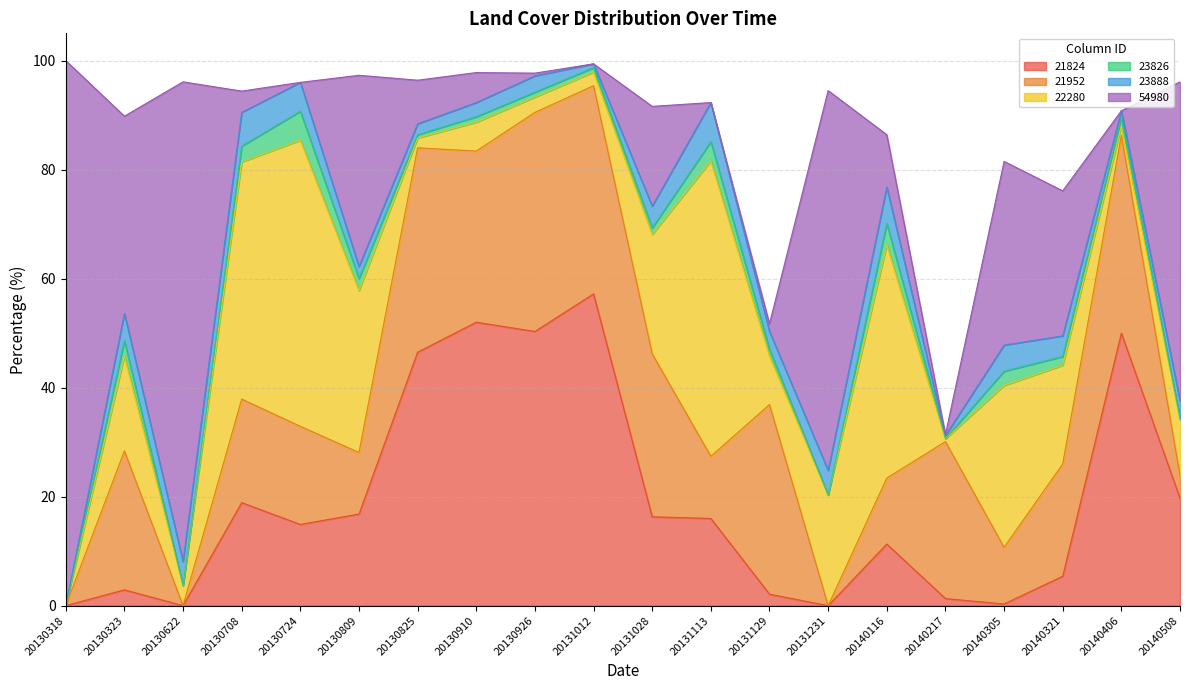

The value of 21824 at 20140305 is 0.5. True or false?

False